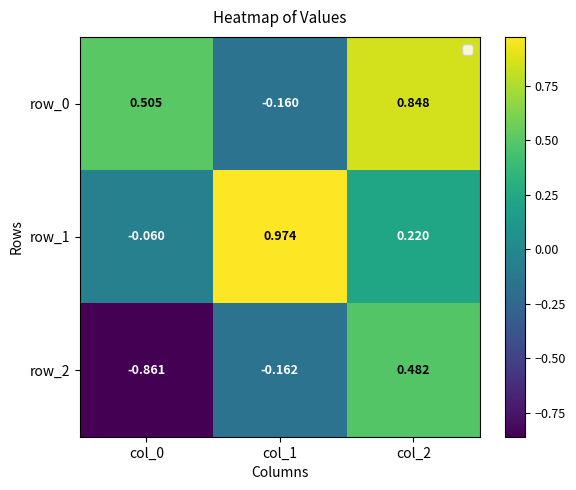

At which category is the sum across all series the highest?

col_2